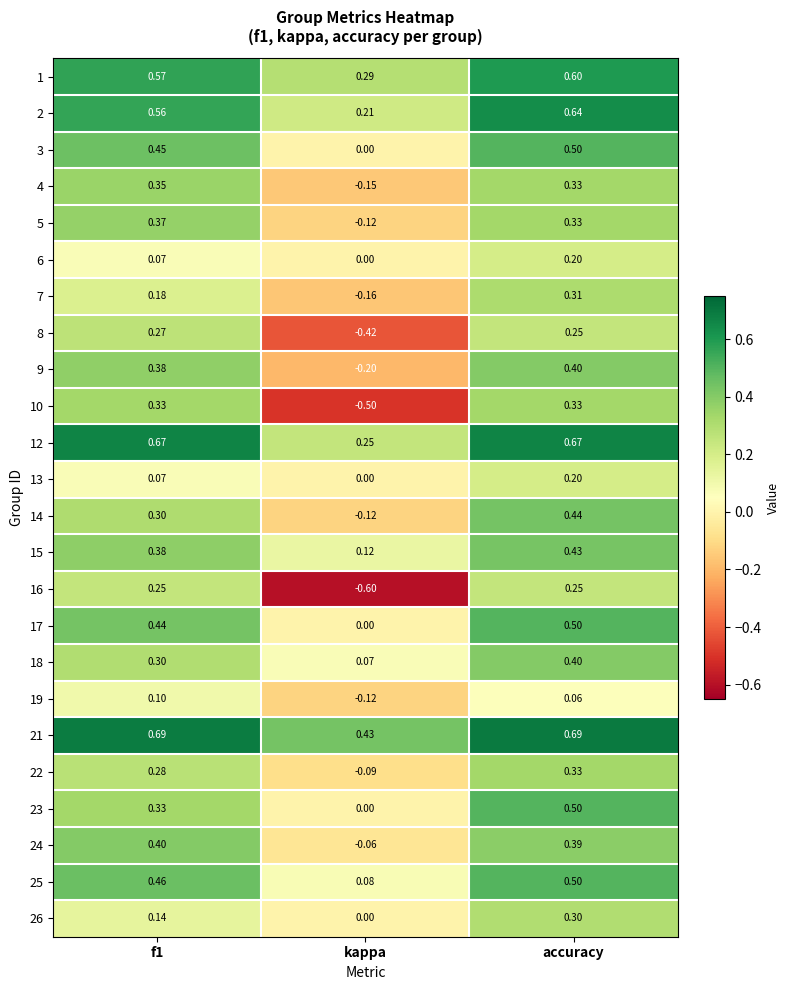

At how many categories does at least one series exceed 0?

3